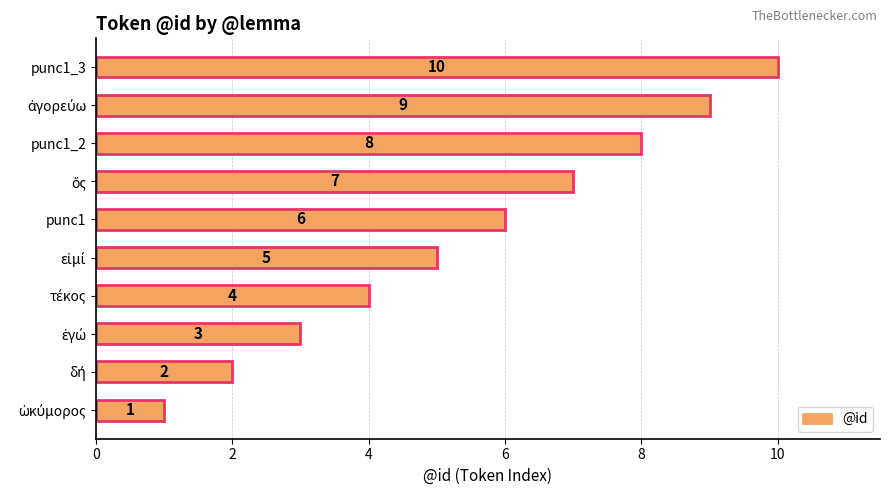

What is the greatest value displayed?

10